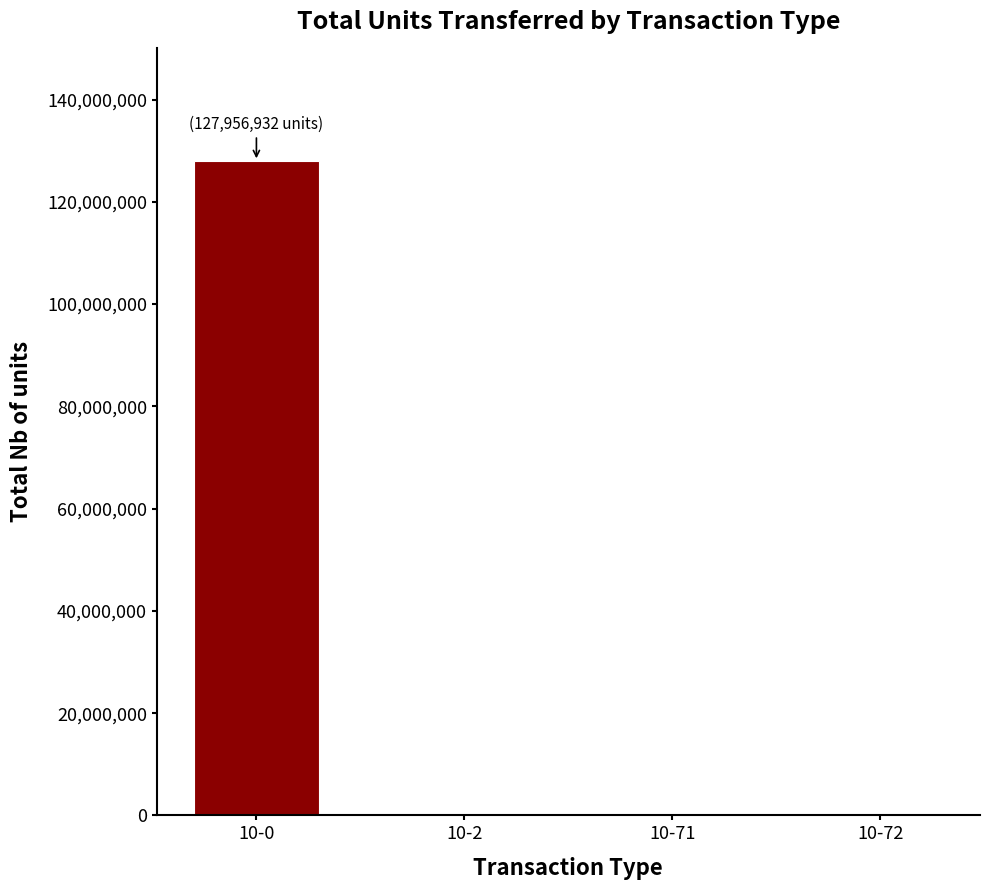

What is the ratio of the value at 10-0 to the value at 10-71?

24913.7